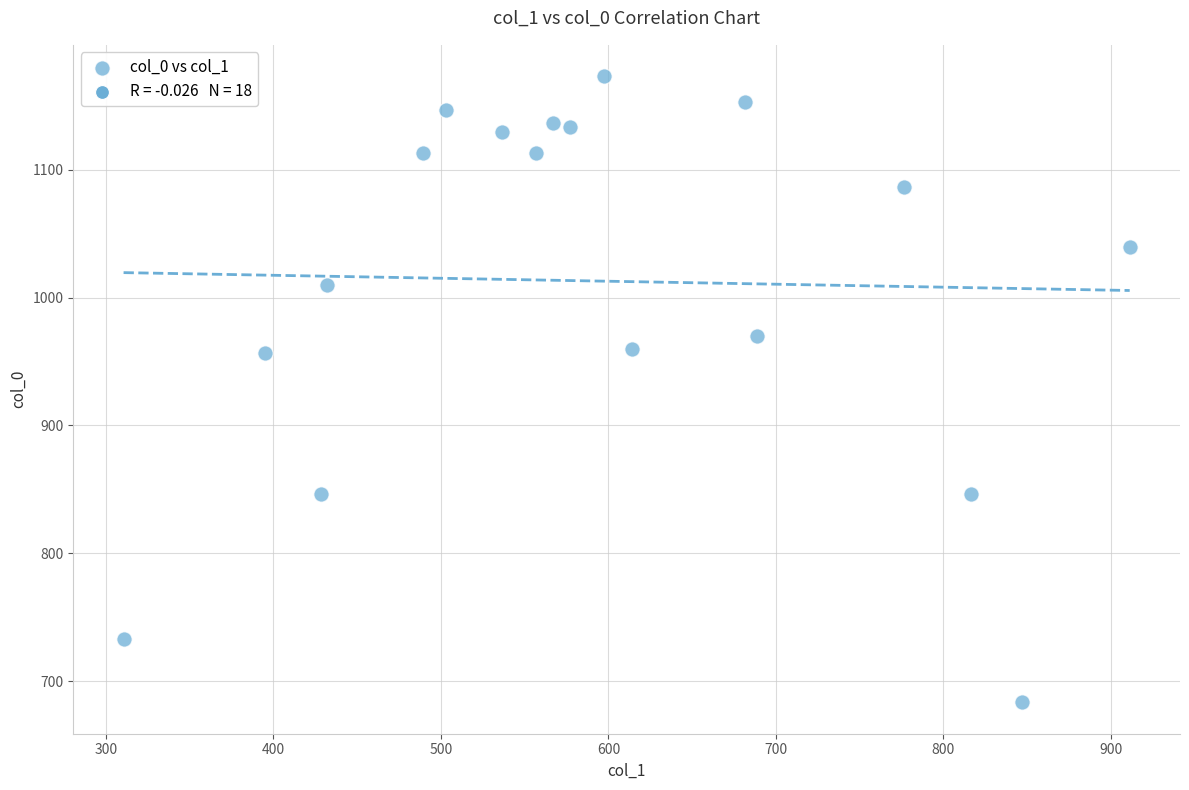

What is the range of X values (max minus min)?

600.8